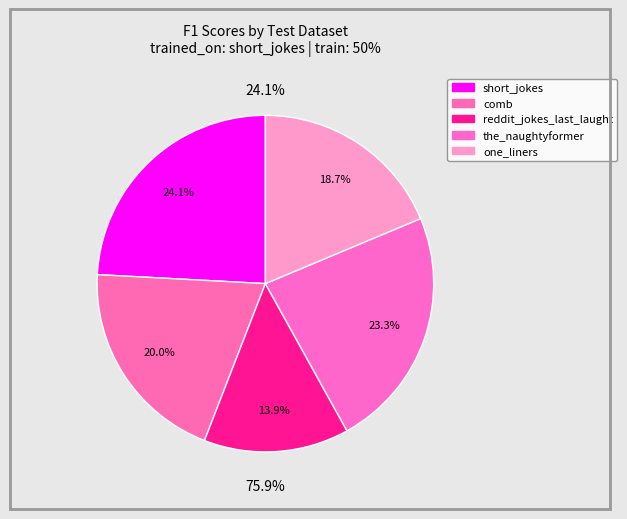

To the nearest percent, what is the difference between the largest and smallest slice percentages?

10%